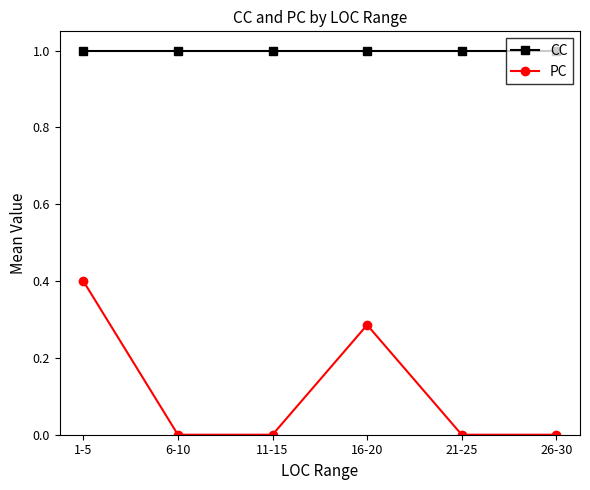

Is the value of PC at 26-30 greater than the value of CC at 1-5?

No